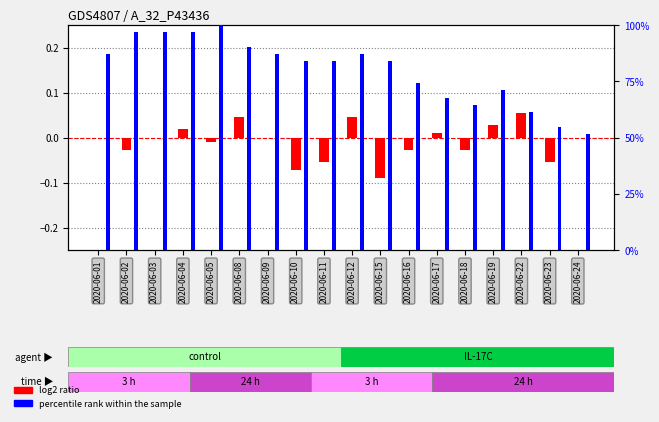

Reading right to left, what are all the values shown in this chart?

log2 ratio: 0.0	-0.1	0.1	0.0	-0.0	0.0	-0.0	-0.1	0.0	-0.1	-0.1	0.0	0.0	-0.0	0.0	0.0	-0.0	0.0
percentile rank within the sample: 51.6	54.8	61.3	71.0	64.5	67.7	74.2	83.9	87.1	83.9	83.9	87.1	90.3	100.0	96.8	96.8	96.8	87.1